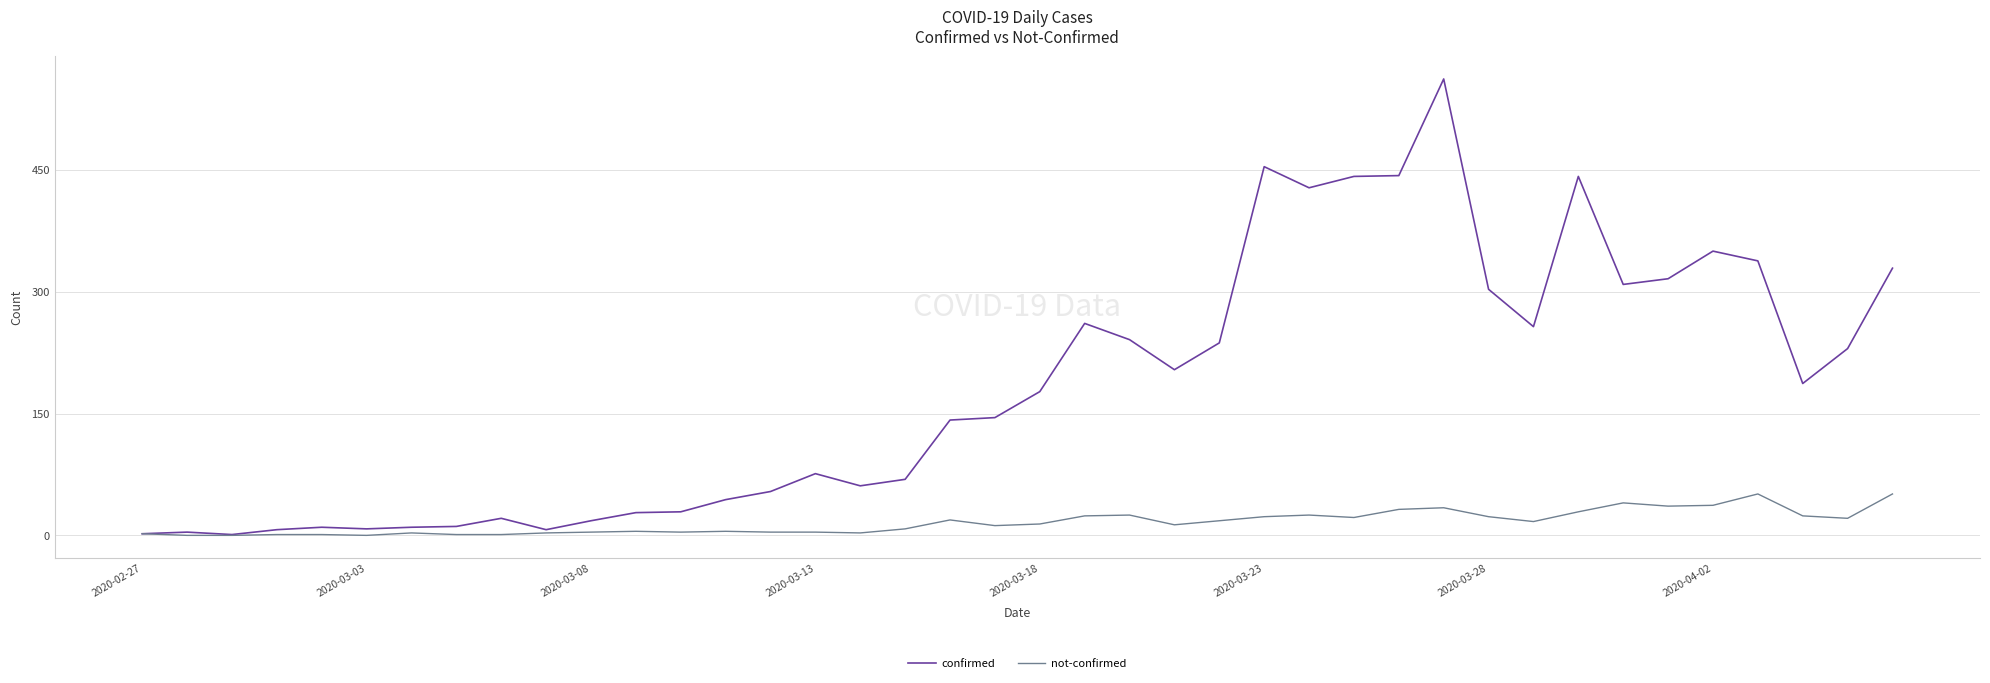

What is the greatest value displayed?

562